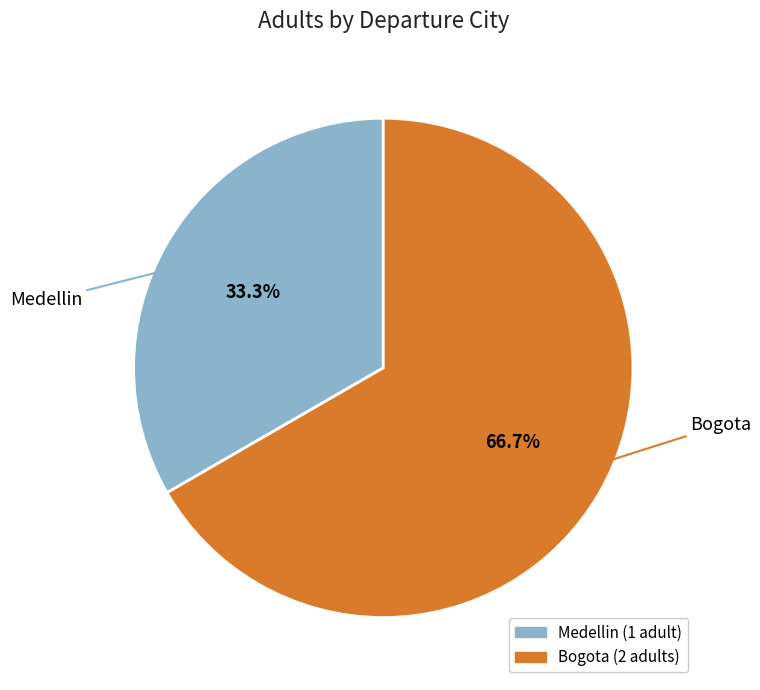

To the nearest percent, what portion does Bogota represent?

67%